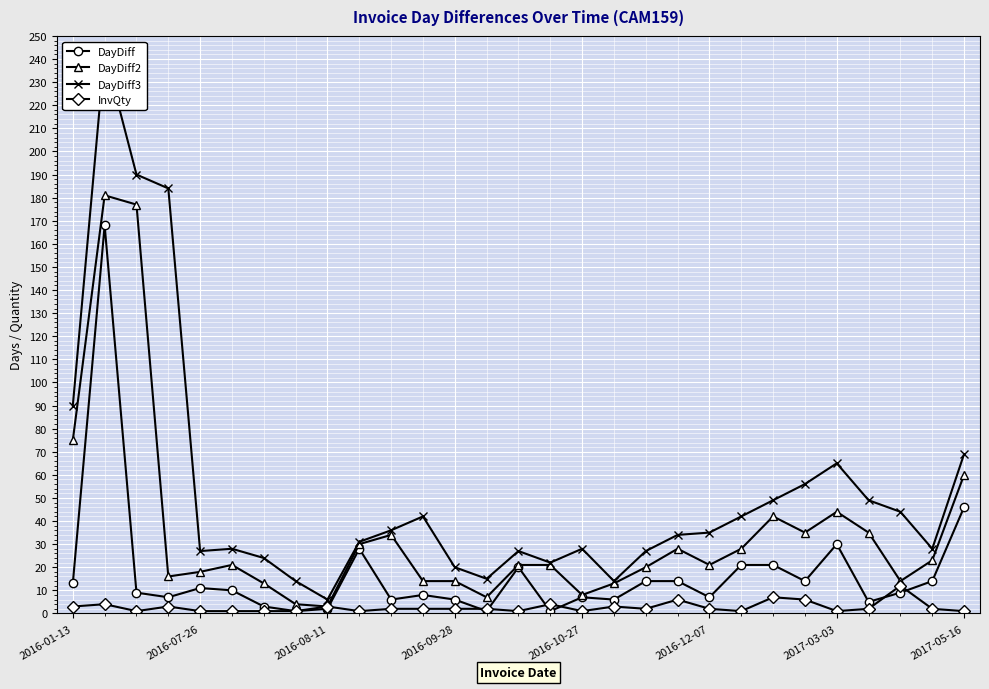

True or false: DayDiff3 and DayDiff intersect in this chart.

False